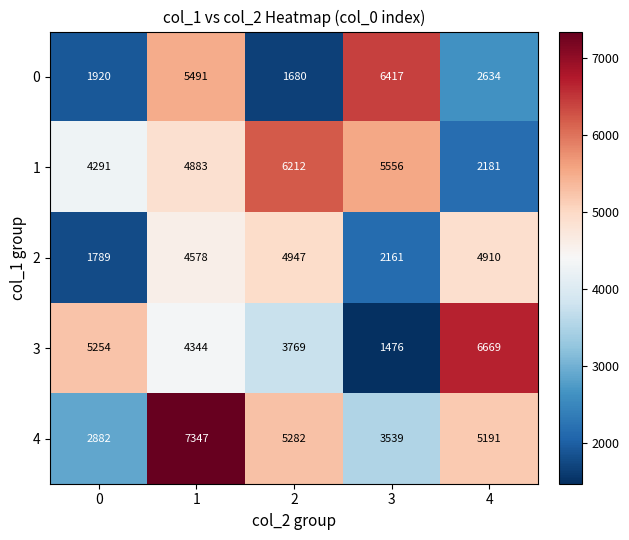

At how many categories does at least one series exceed 2305?

5